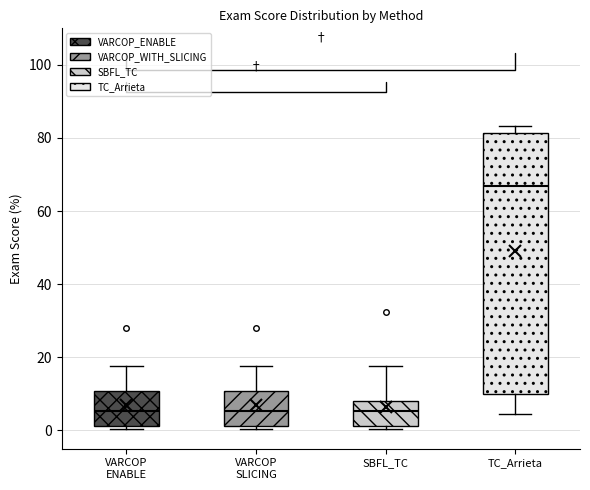

Reading left to right, transcribe this box plot: for each box, give where its median line is, the range the box spans, and where its two whiskers end, as read against the y-axis. The values are not printed on the chart, so give them approximately, as read against the axis.

VARCOP ENABLE: median 6, box 2 to 10, whiskers 0 to 18
VARCOP SLICING: median 6, box 2 to 10, whiskers 0 to 18
SBFL_TC: median 6, box 2 to 8, whiskers 0 to 18
TC_Arrieta: median 66, box 10 to 82, whiskers 4 to 84